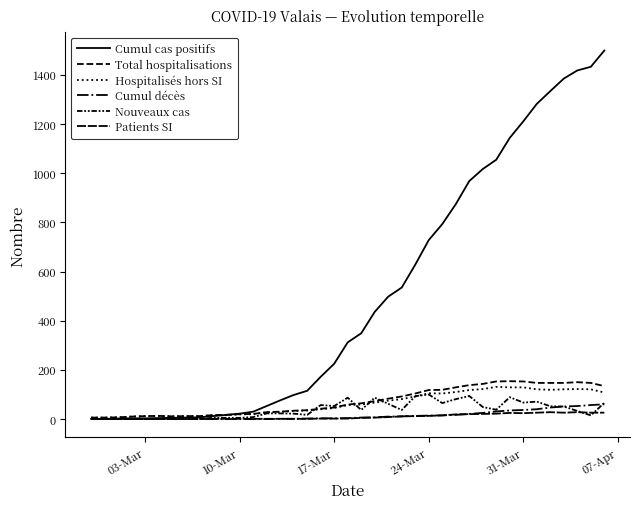

True or false: Nouveaux cas and Cumul décès cross at least once.

True